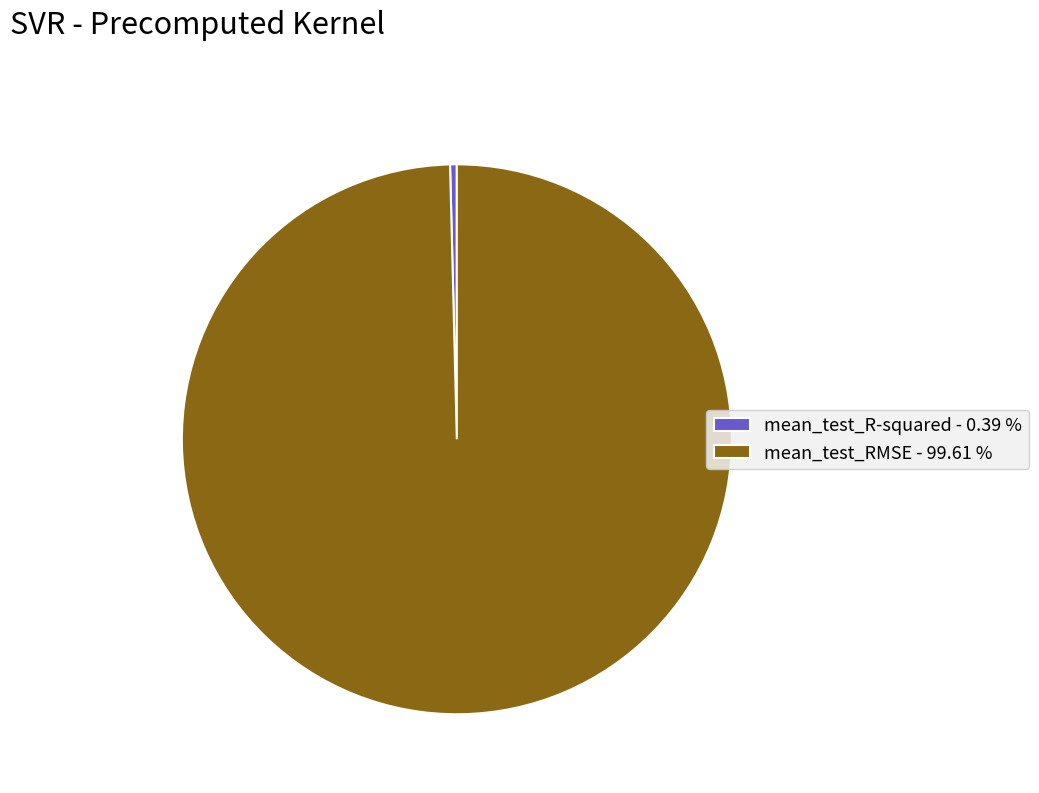

Does mean_test_R-squared account for over 50% of the chart?

No